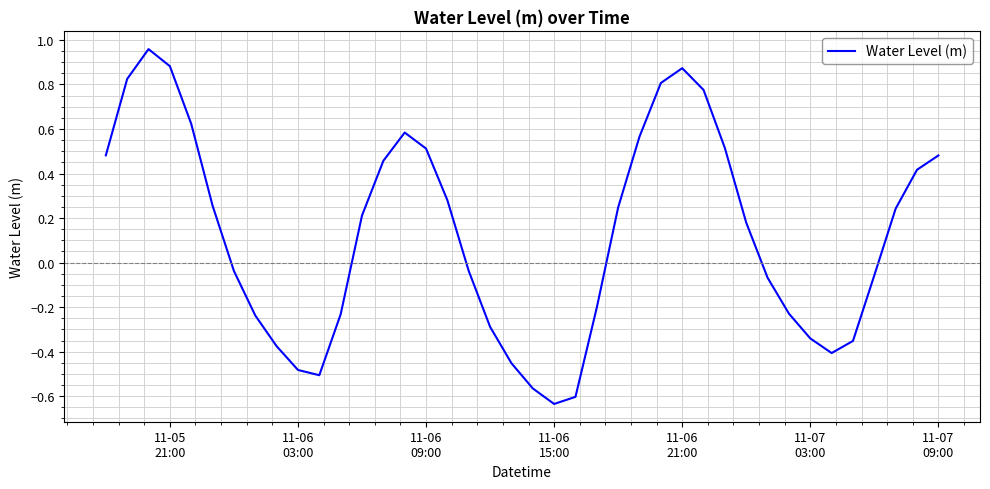

What is the difference between the maximum and minimum values?

1.6